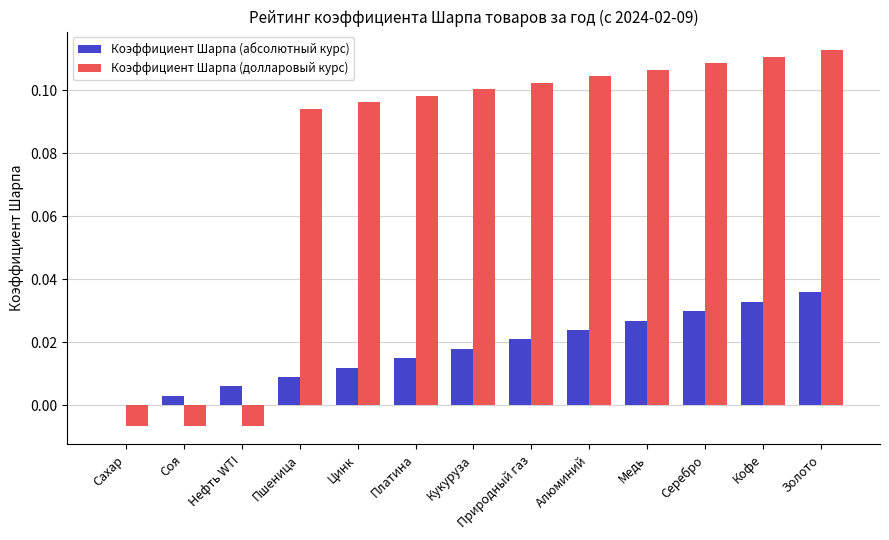

At which label is Коэффициент Шарпа (абсолютный курс) closest to 0?

Сахар